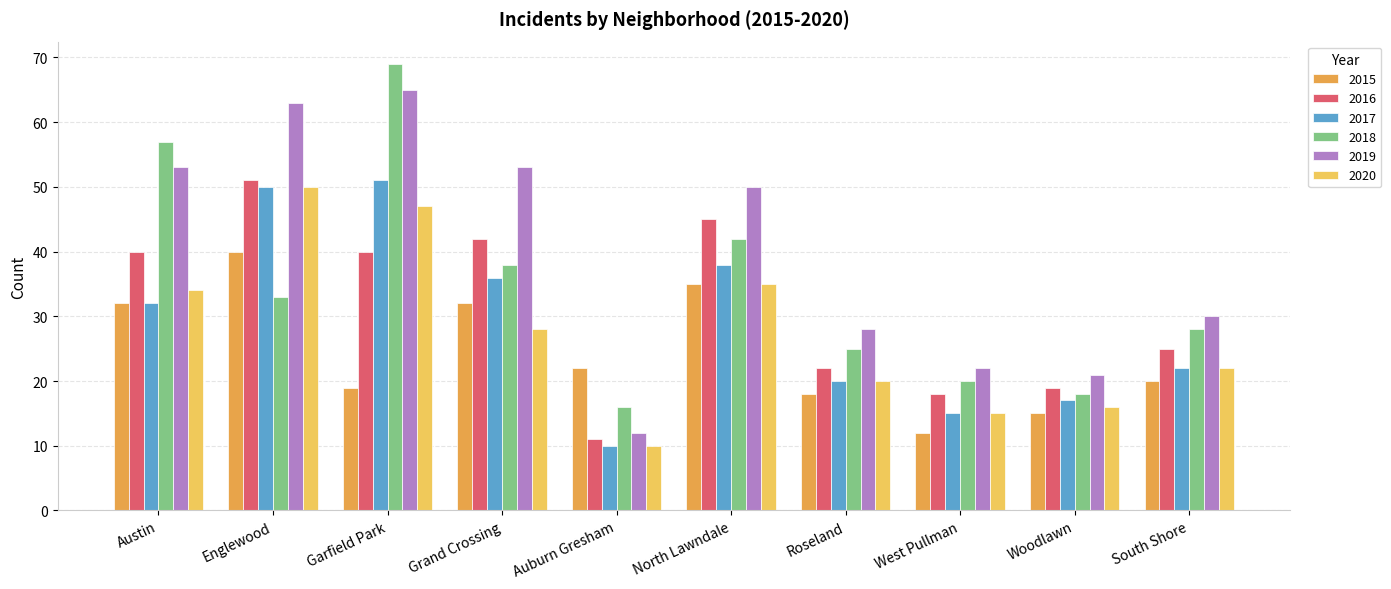

What is the lowest value of the 2020 series?

10